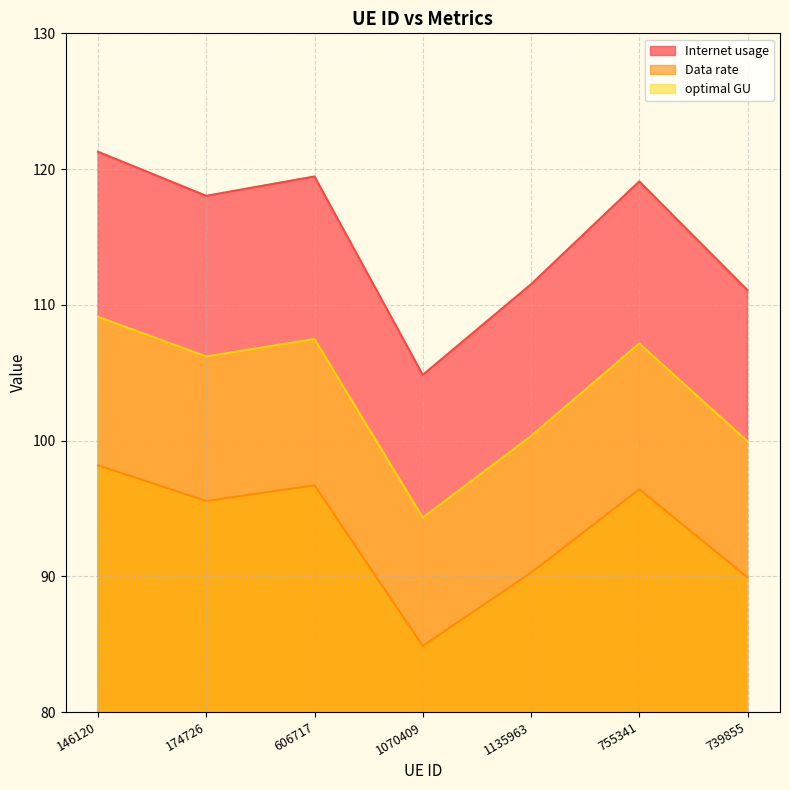

Between 146120 and 1070409, which is larger?

146120